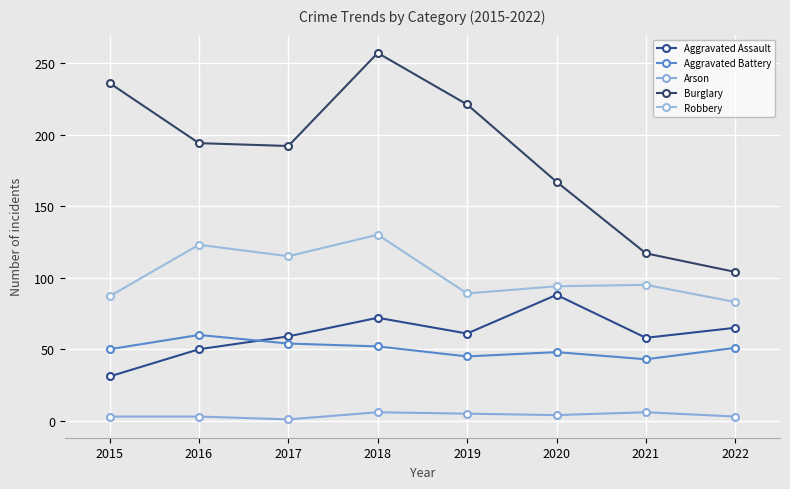

Reading right to left, extract all data points from this chart.

Aggravated Assault: 65	58	88	61	72	59	50	31
Aggravated Battery: 51	43	48	45	52	54	60	50
Arson: 3	6	4	5	6	1	3	3
Burglary: 104	117	167	221	257	192	194	236
Robbery: 83	95	94	89	130	115	123	87